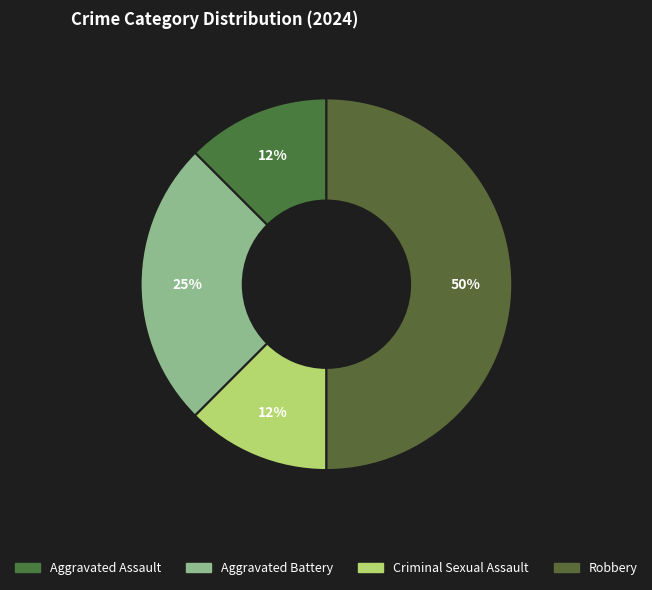

Which category has the biggest portion of the pie?

Robbery